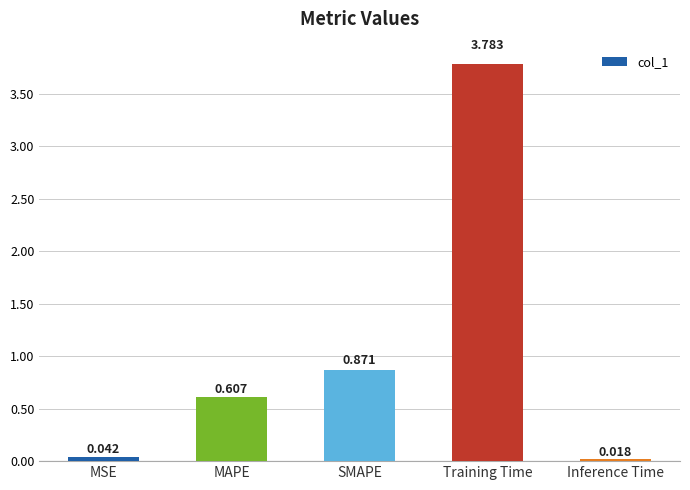

List the labels in order of value, smallest first.

Inference Time, MSE, MAPE, SMAPE, Training Time